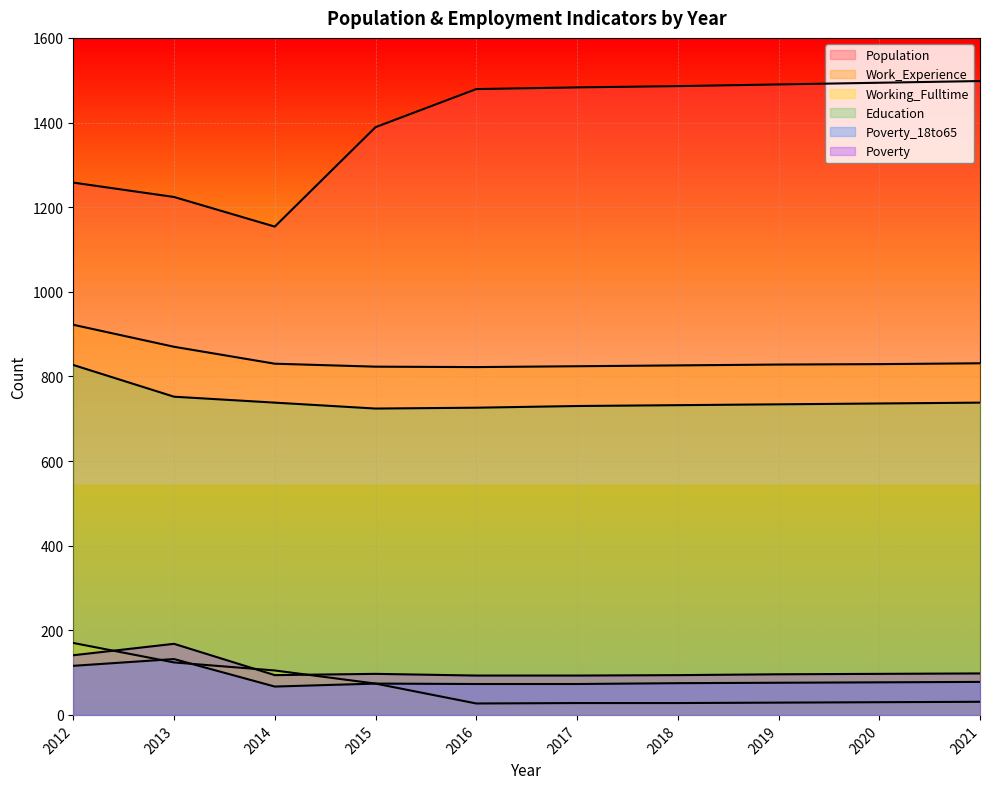

Reading left to right, what are all the values shown in this chart?

Population: 1258	1224	1154	1389	1479	1483	1486	1490	1494	1498
Work_Experience: 922	870	830	823	822	824	826	828	829	831
Working_Fulltime: 170	124	105	74	27	28	28	29	30	31
Education: 827	752	738	724	726	730	732	734	736	738
Poverty_18to65: 116	132	67	74	73	73	75	76	77	78
Poverty: 141	168	94	97	93	93	94	96	97	98